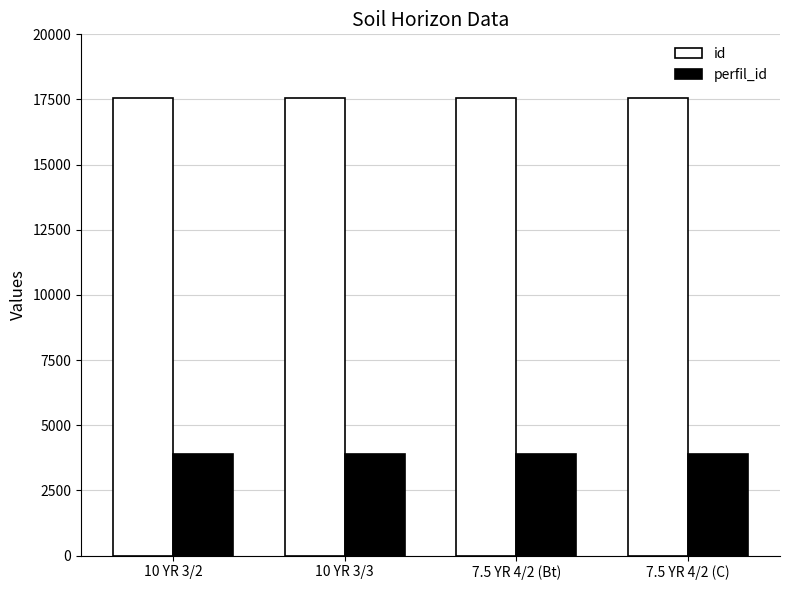

How many bars are there in total?

8